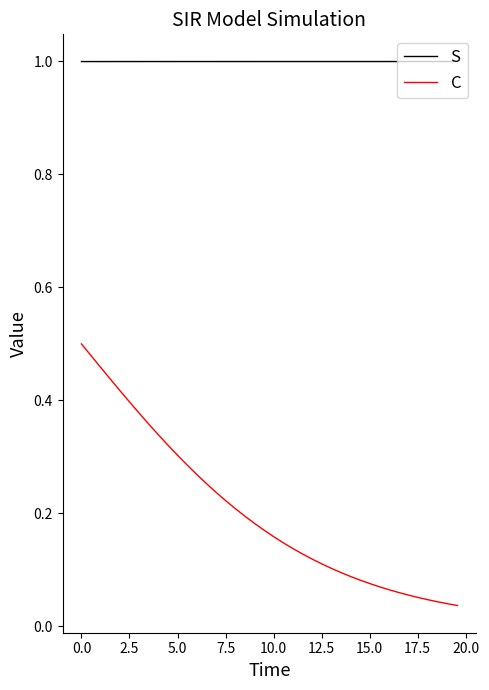

What is the sum of all S values?

40.0